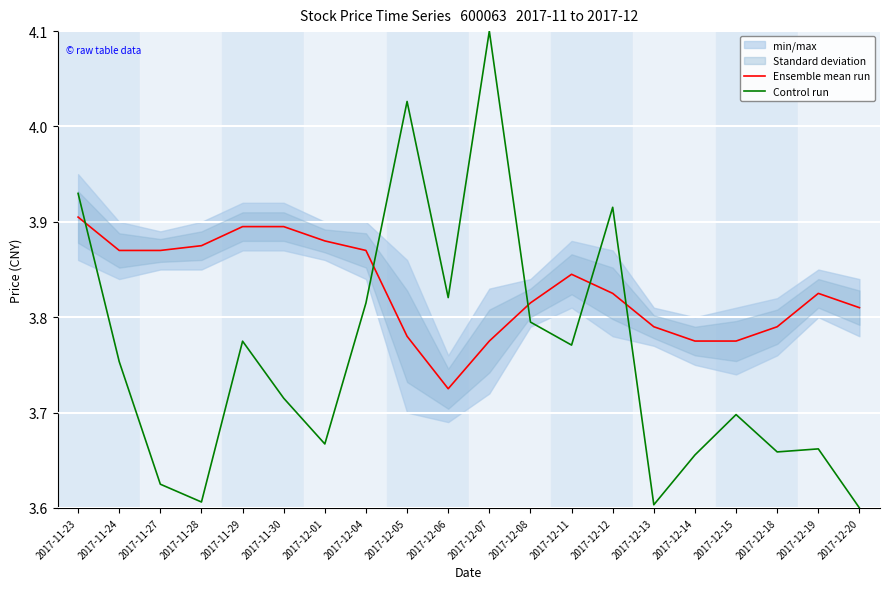

What is the minimum value for Ensemble mean run?

3.7